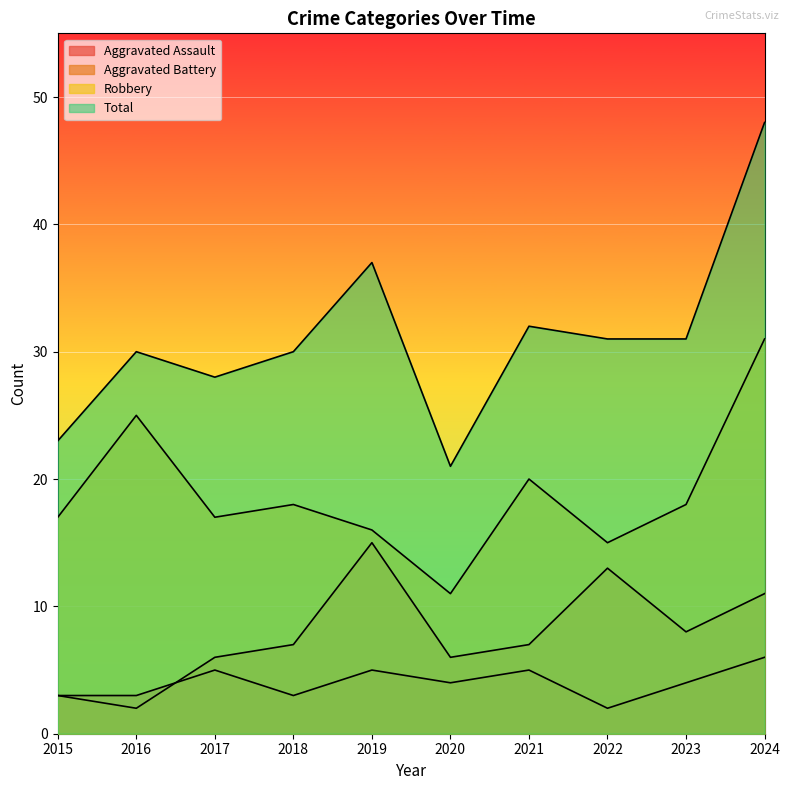

At which label is Robbery closest to 21?

2021